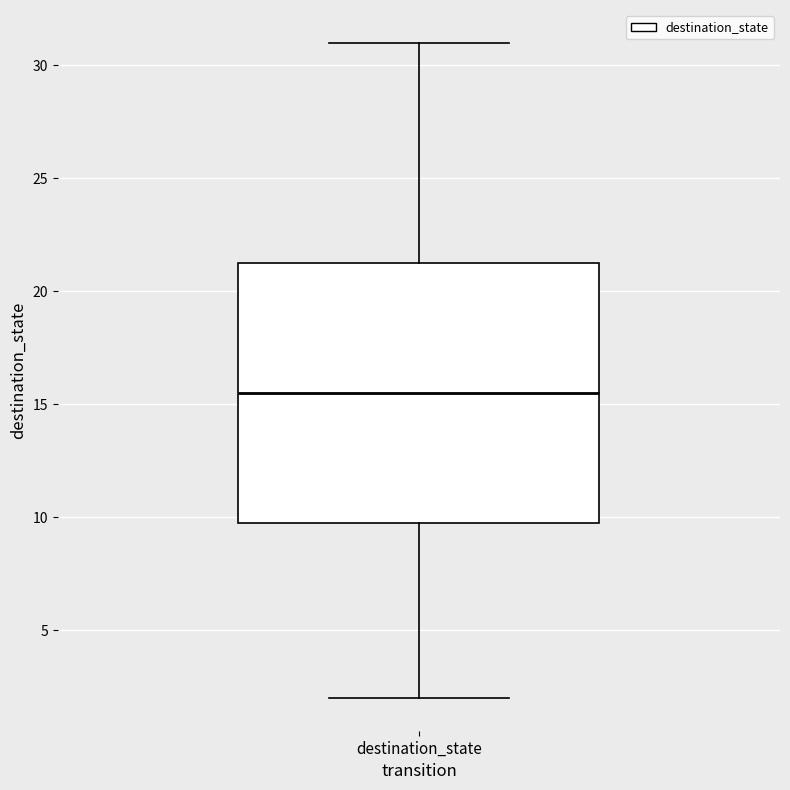

Where is the upper edge of the box for destination_state on the y-axis? The values are not printed on the chart, so give them approximately, as read against the axis.

21.5